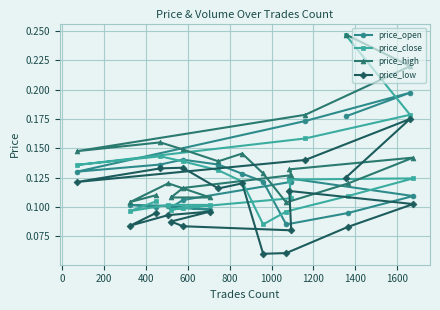

Which series has the largest total across all categories?

price_high